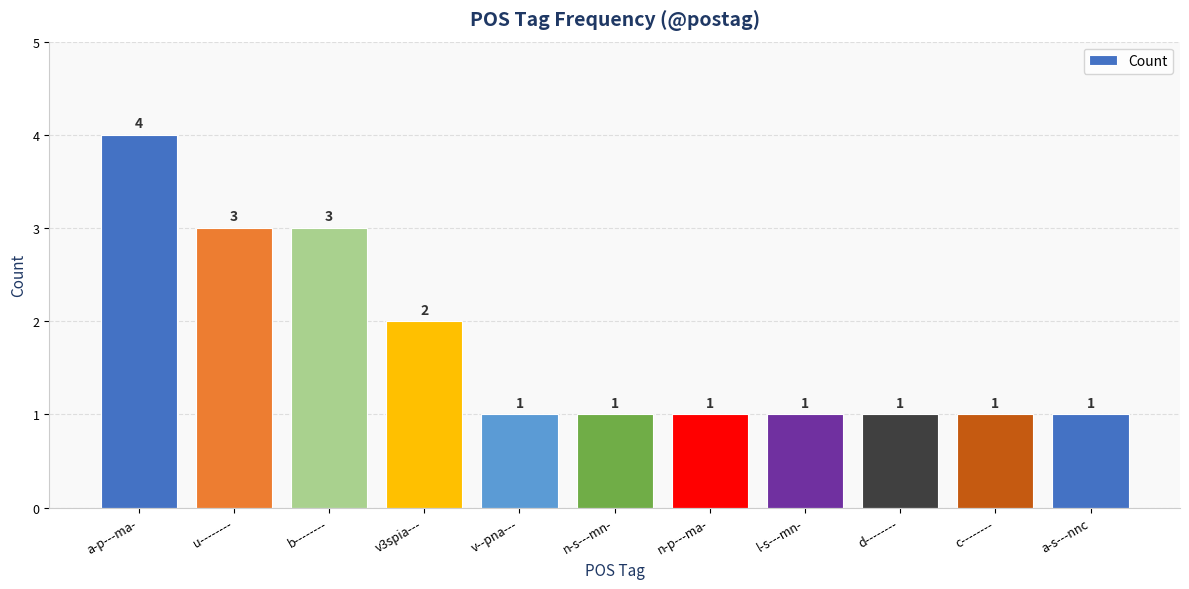

Reading left to right, transcribe all the data shown in this chart.

4	3	3	2	1	1	1	1	1	1	1